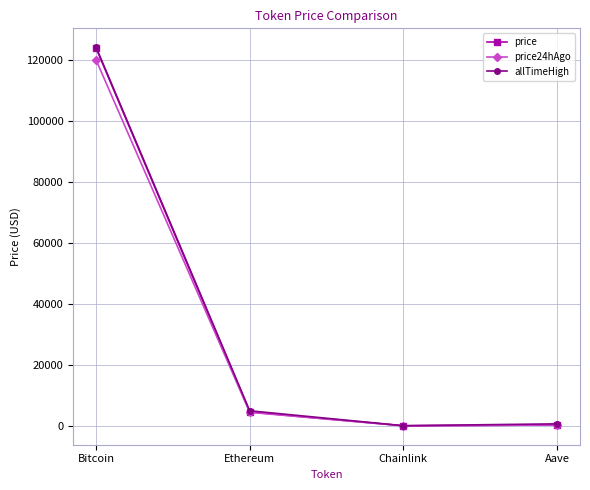

Which category has the highest value in the price24hAgo series?

Bitcoin